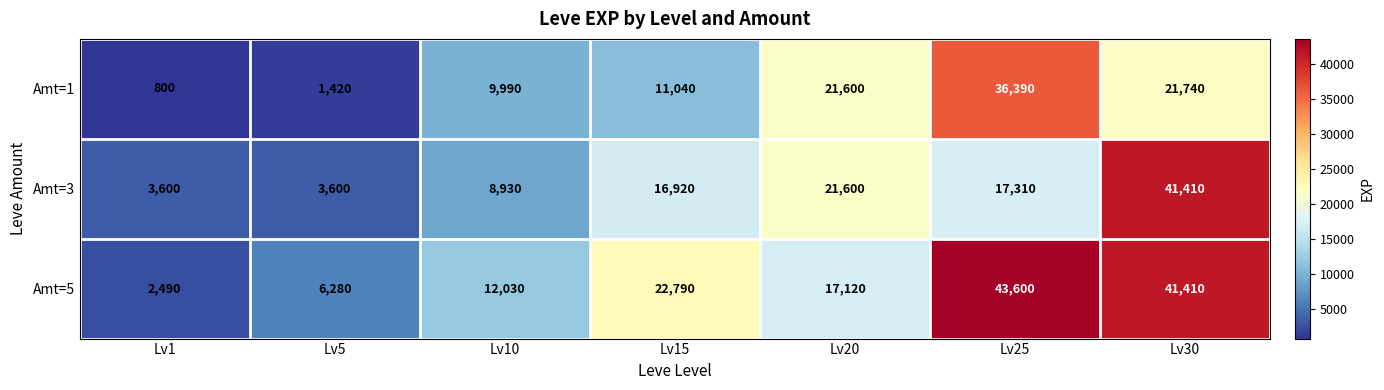

What is the difference between the highest and lowest values at Lv25?

26290